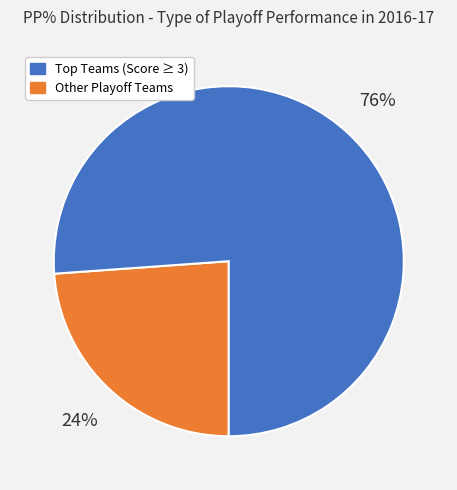

Does any single category account for the majority?

Yes